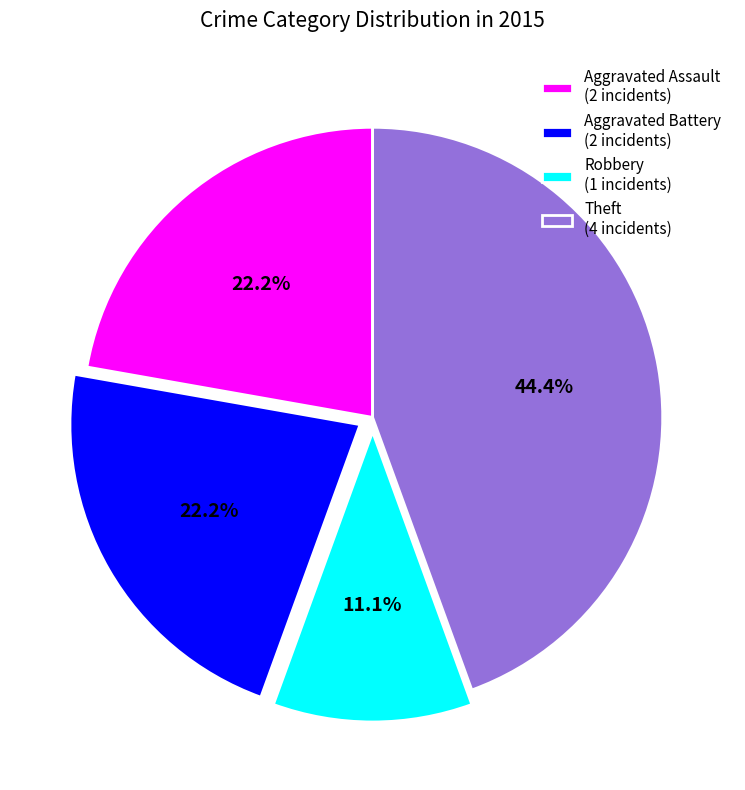

How many segments does this pie chart have?

4